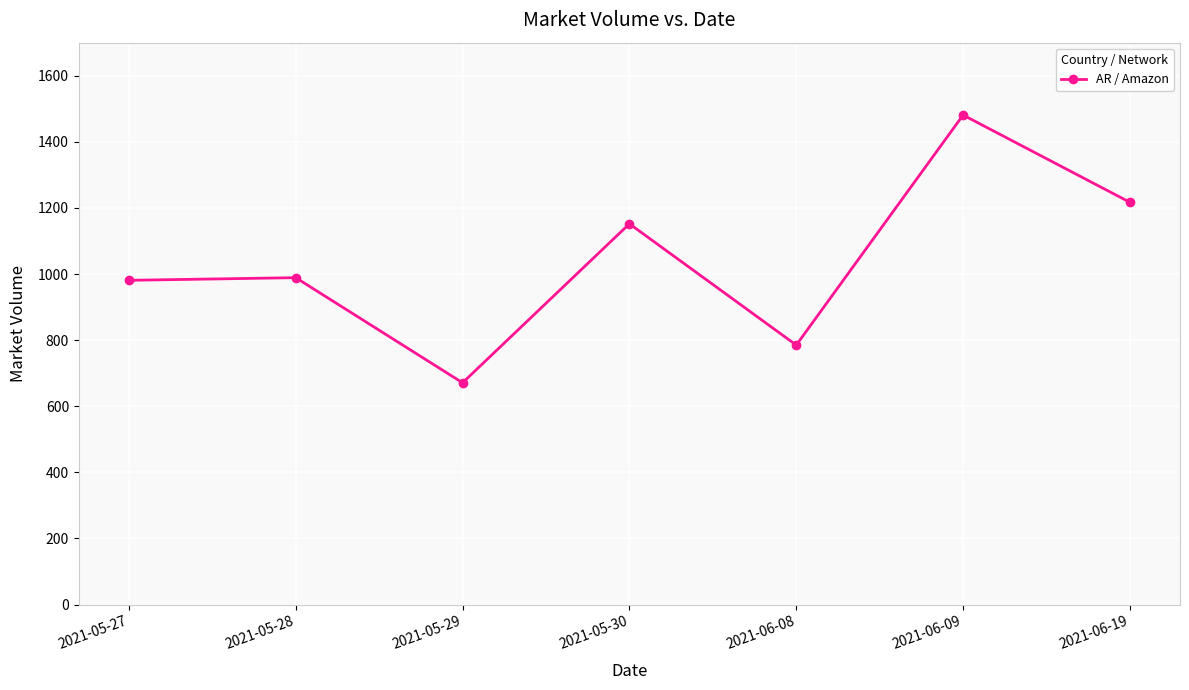

The value at 2021-06-08 is 785. True or false?

True